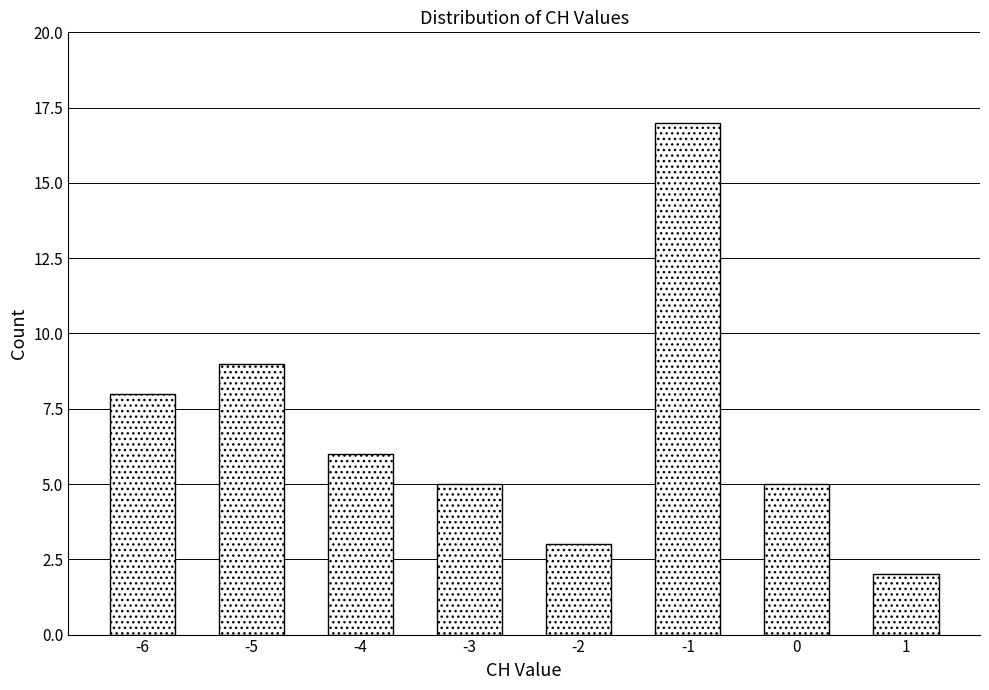

Reading left to right, extract all data points from this chart.

-6=8	-5=9	-4=6	-3=5	-2=3	-1=17	0=5	1=2